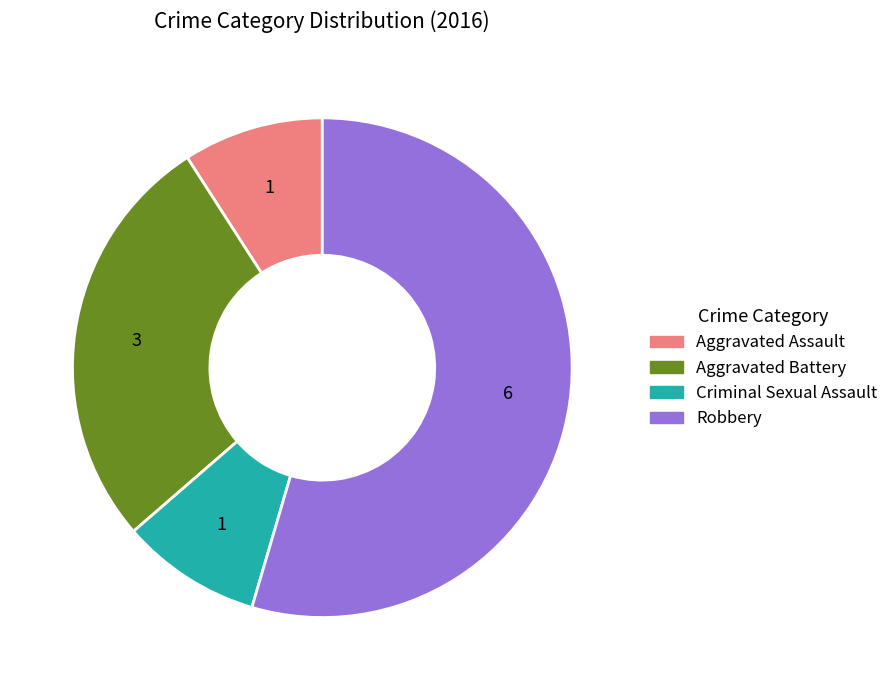

Is it true that Criminal Sexual Assault is 9% of the pie?

True